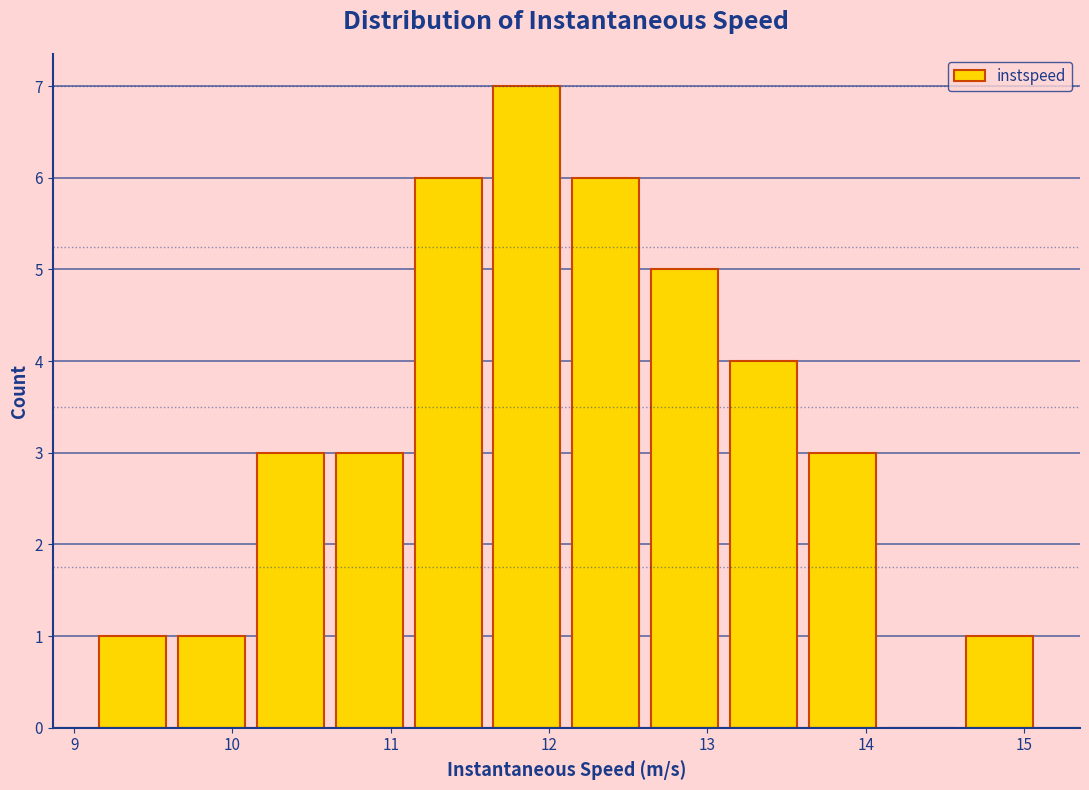

Reading left to right, transcribe this chart: for each bar, give the range it covers on the x-axis and its height. Neither the bar edges nor the heights are printed on the chart, so give them approximately, as read against the axes.

9.2 to 9.7: 1
9.7 to 10.2: 1
10.2 to 10.7: 3
10.7 to 11.2: 3
11.2 to 11.6: 6
11.6 to 12.1: 7
12.1 to 12.6: 6
12.6 to 13.1: 5
13.1 to 13.6: 4
13.6 to 14.1: 3
14.1 to 14.6: 0
14.6 to 15.1: 1